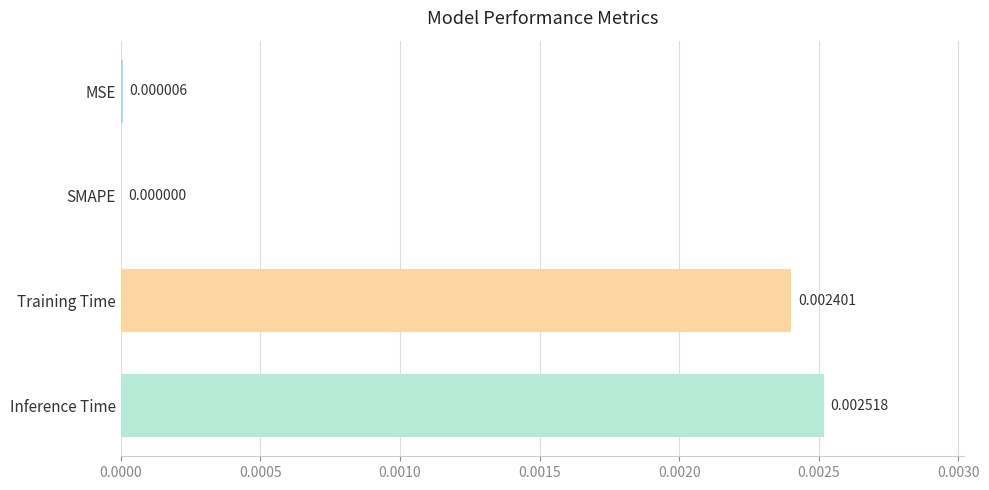

Which has a higher value, Inference Time or MSE?

Inference Time